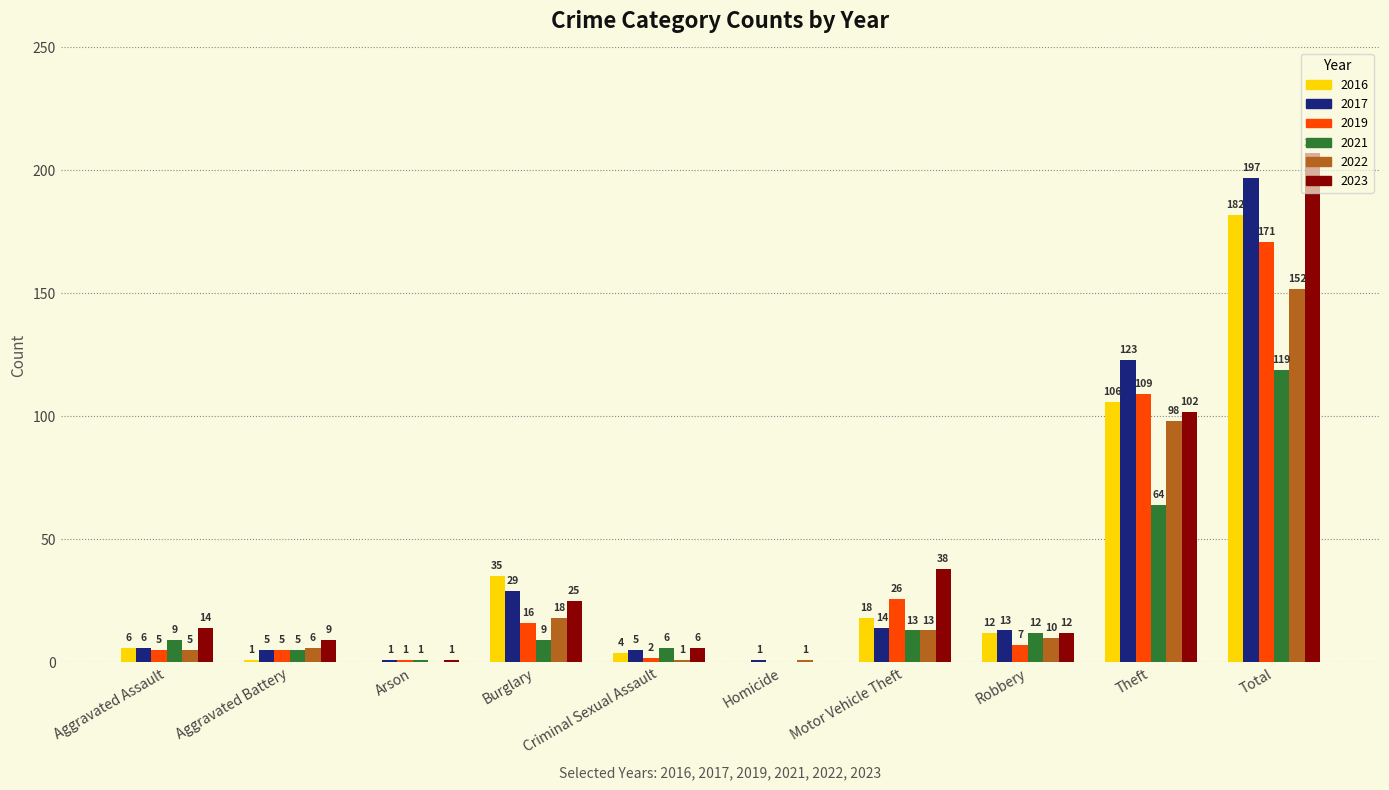

True or false: 2022 has a value of 26 at Burglary.

False